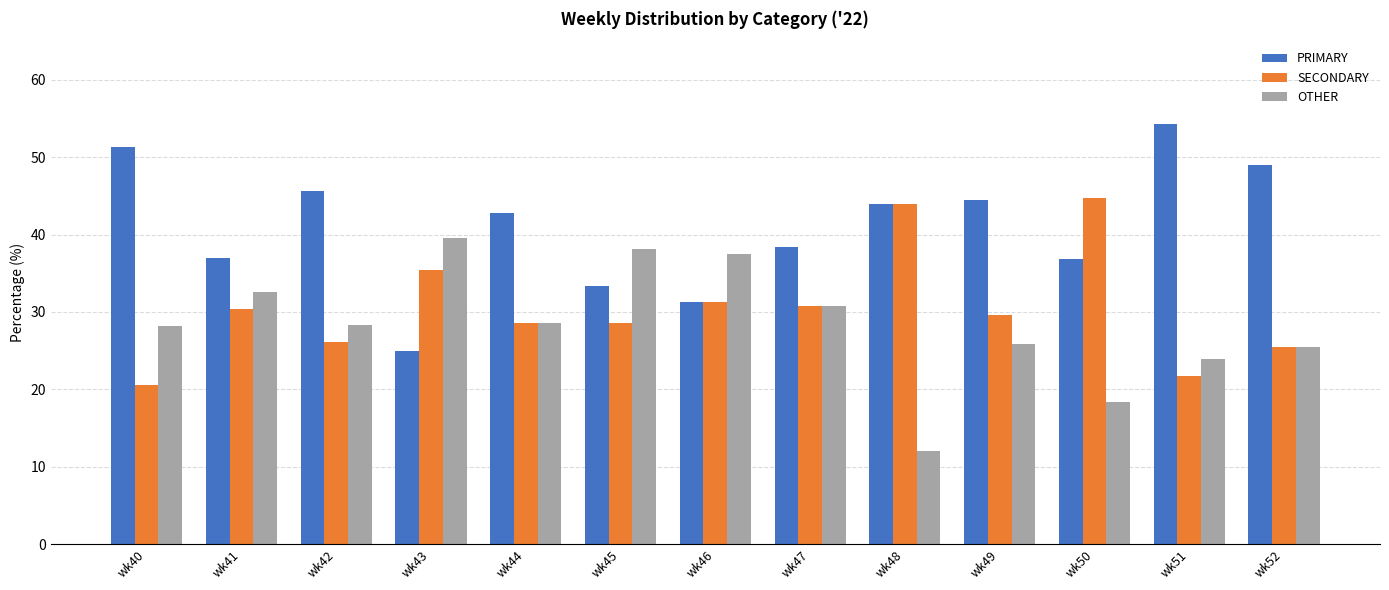

What is the sum of the PRIMARY values at wk42 and wk48?

89.7